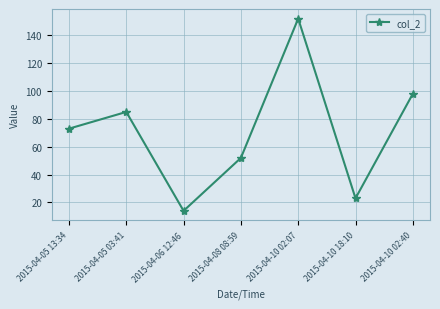

Where is the first local maximum?

2015-04-05 03:41